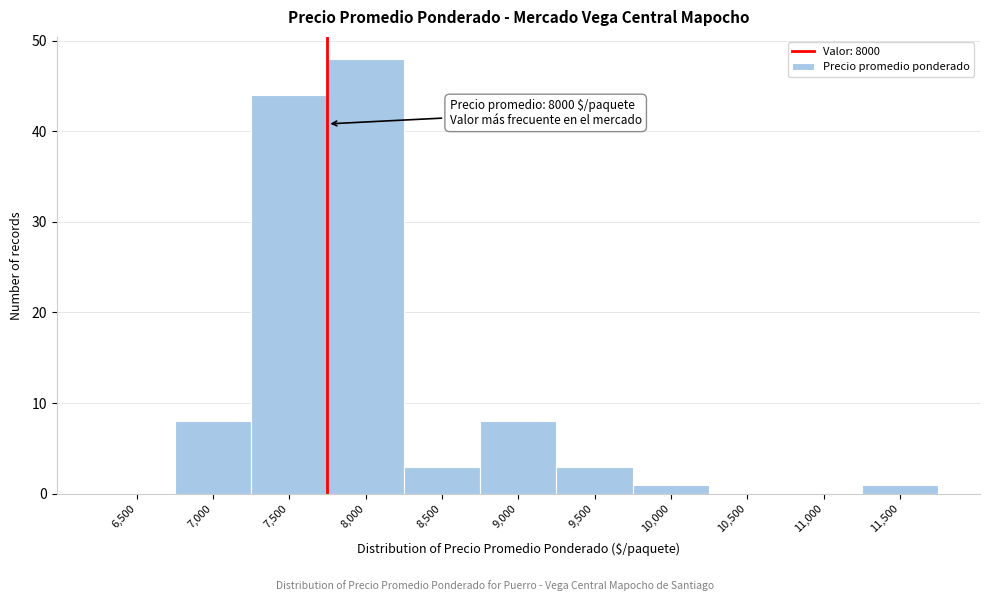

Reading left to right, extract all data points from this chart.

6,500=0	7,000=8	7,500=44	8,000=48	8,500=3	9,000=8	9,500=3	10,000=1	10,500=0	11,000=0	11,500=1